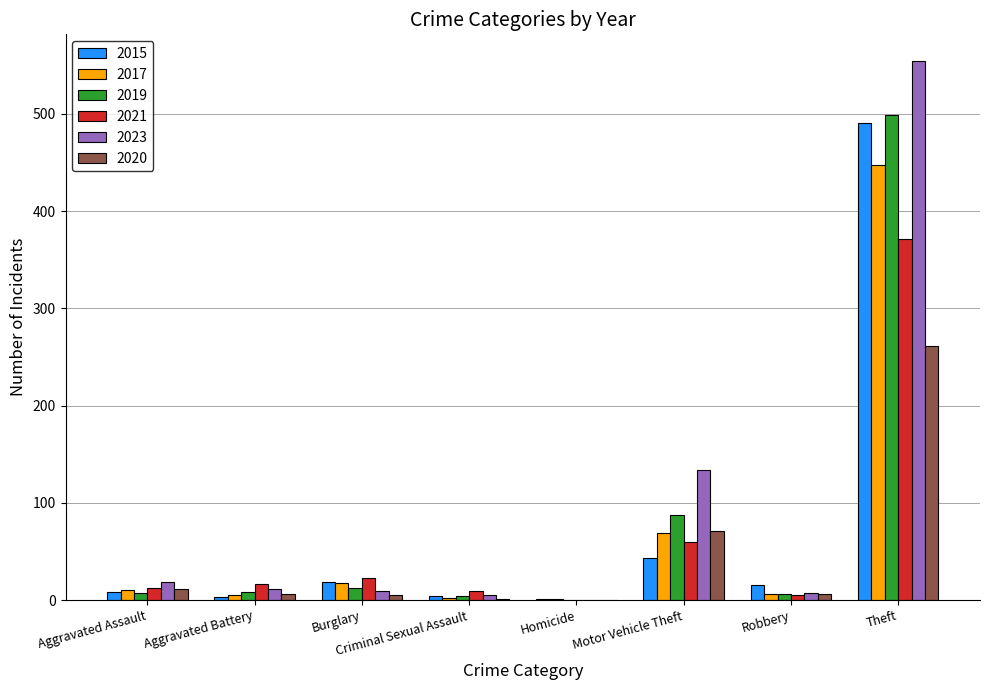

Are the bars grouped side by side (vs. stacked)?

Yes